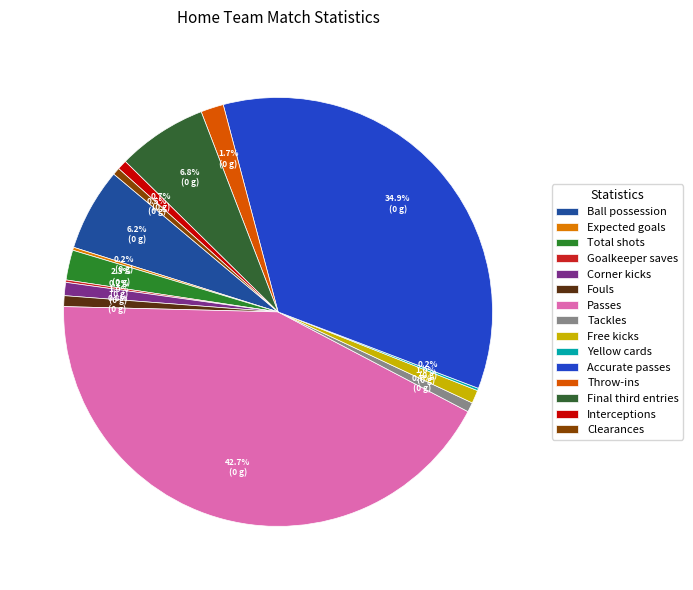

Approximately how many times larger is the value at Fouls compared to Expected goals?

3.6